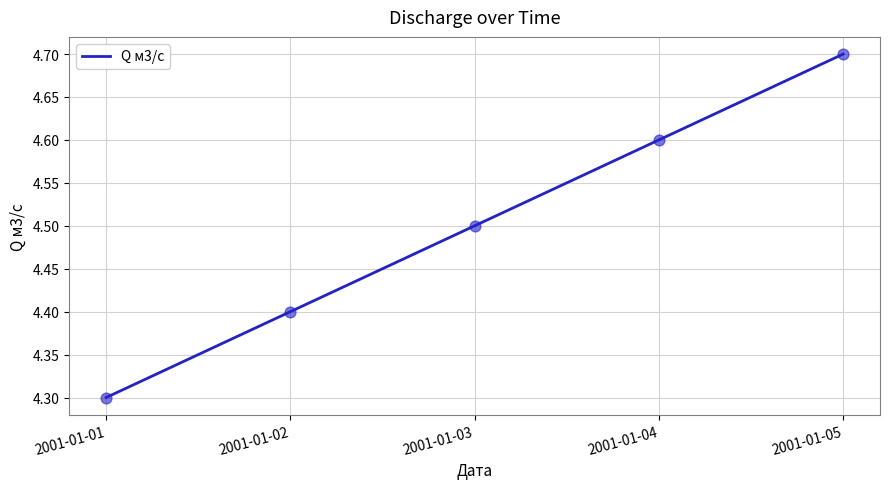

What is the ratio of the value at 2001-01-02 to the value at 2001-01-03?

1.0